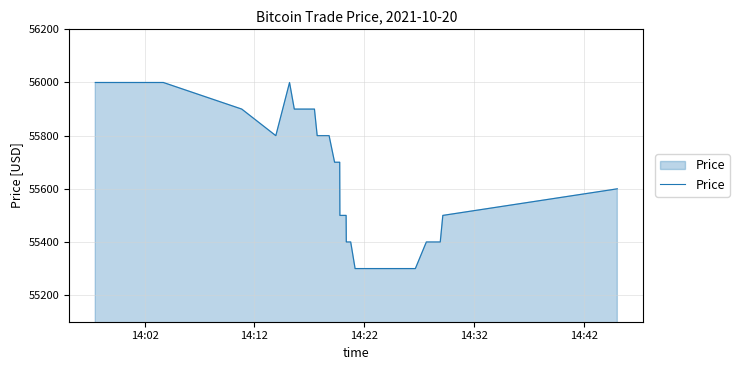

What is the maximum value shown in the chart?

56000